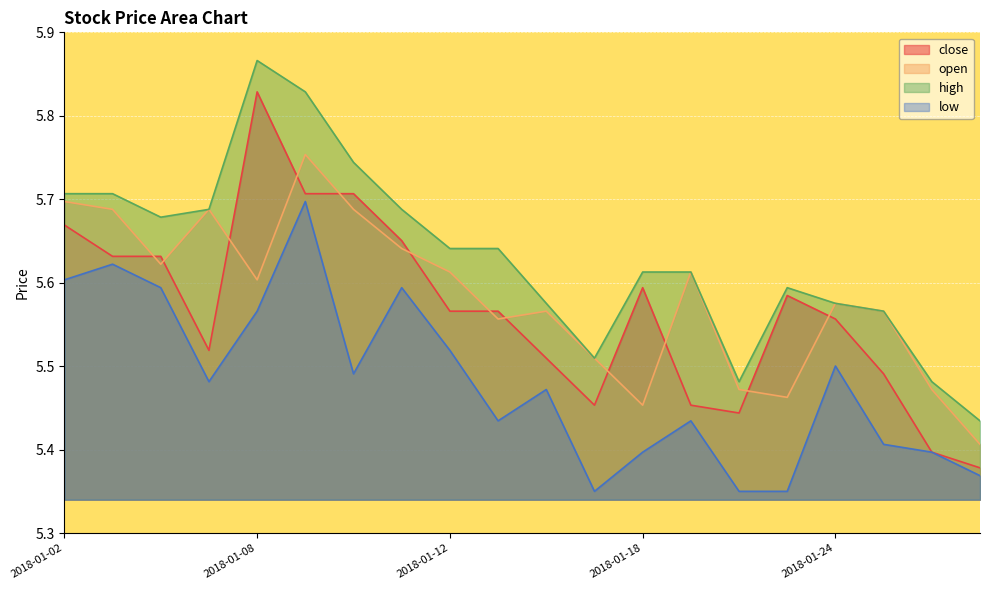

List the series in order of their peak value, highest first.

high, close, open, low